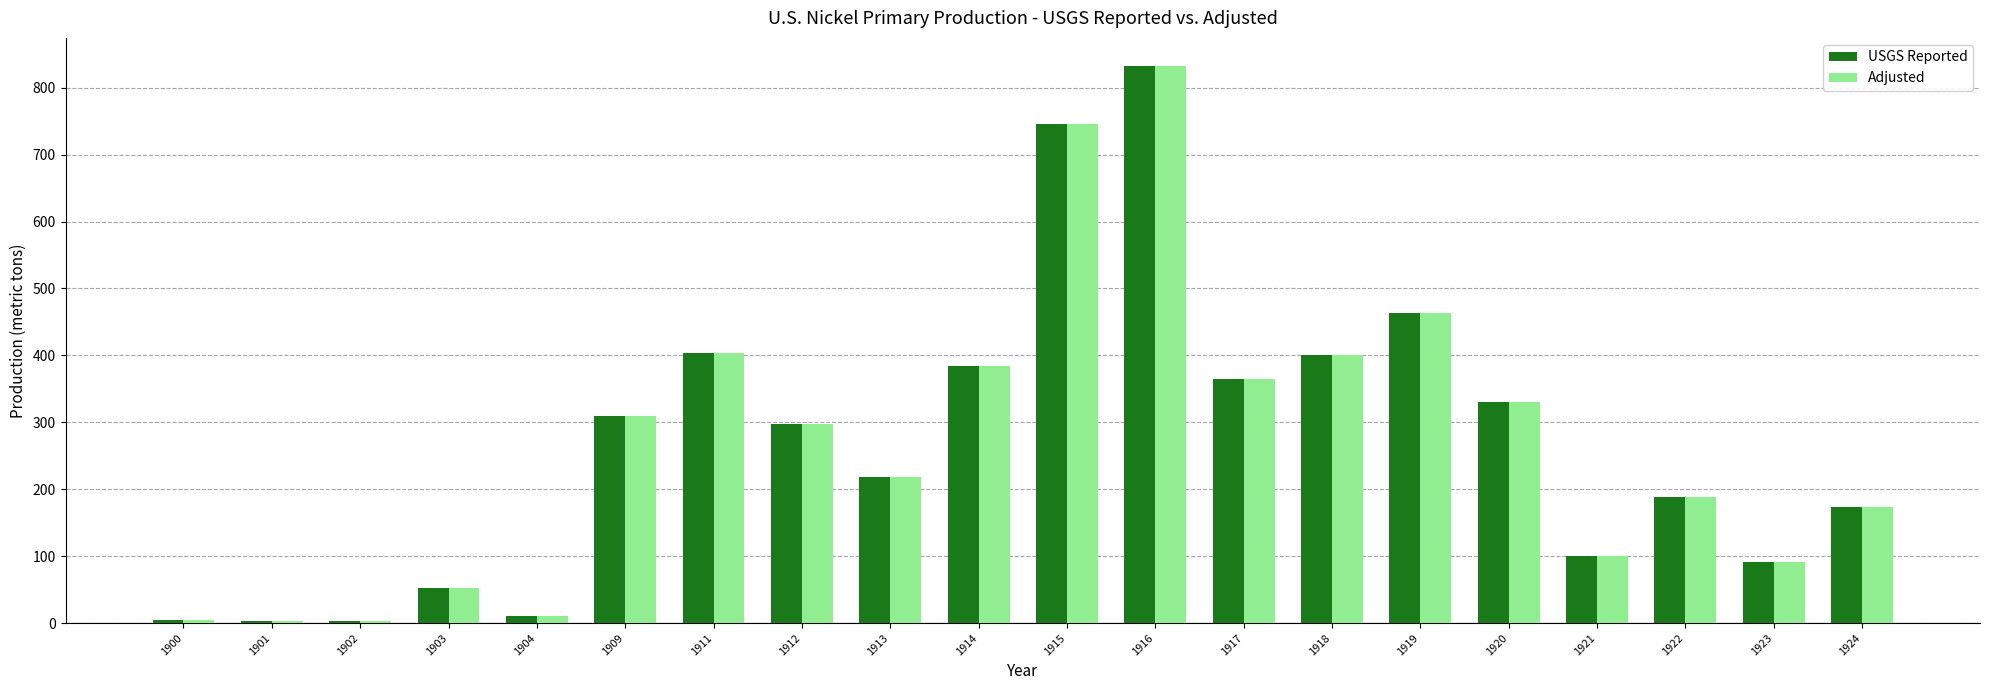

True or false: Adjusted has a value of 270.1 at 1919.

False